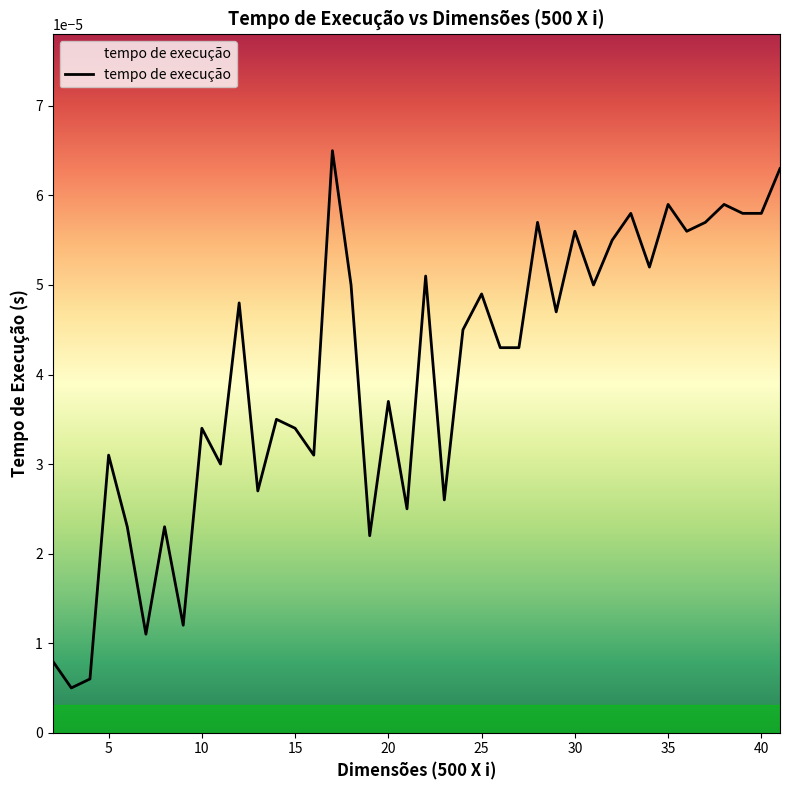

How many lines are shown in the chart?

1